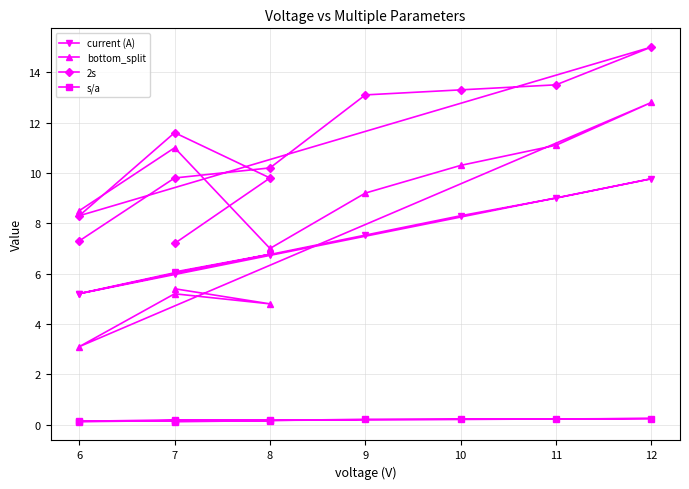

Reading left to right, what are all the values shown in this chart?

current (A): 5.2	6.0	6.8	7.5	8.3	9.0	9.8	5.2	6.0	6.8	6.1
bottom_split: 8.5	11.0	7.0	9.2	10.3	11.1	12.8	3.1	5.2	4.8	5.4
2s: 7.3	9.8	10.2	13.1	13.3	13.5	15.0	8.3	11.6	9.8	7.2
s/a: 0.1	0.2	0.2	0.2	0.2	0.2	0.2	0.1	0.2	0.2	0.1